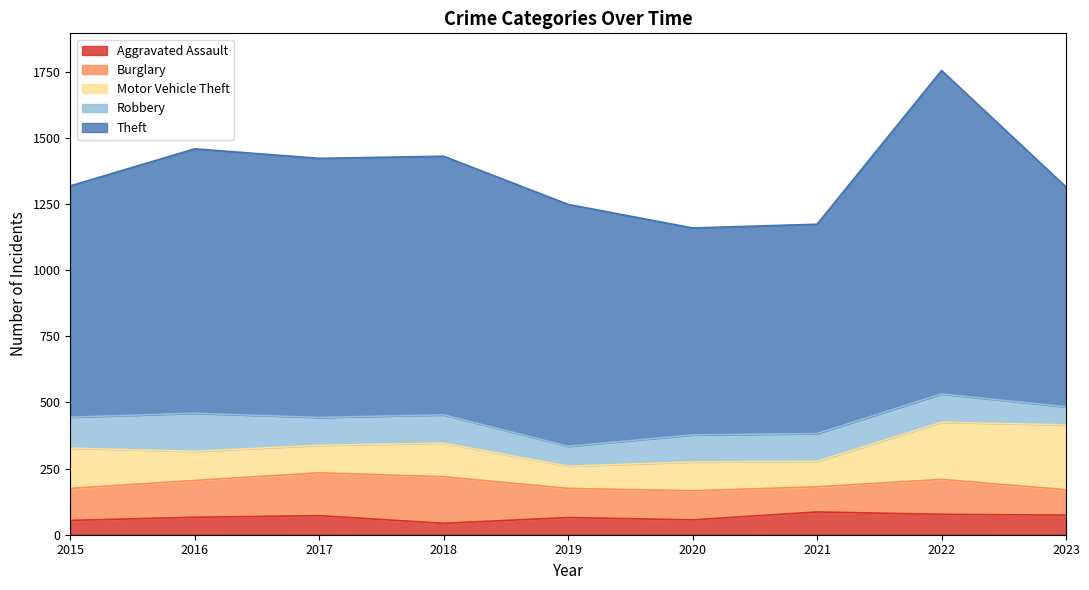

At which label does Theft first exceed 914?

2016